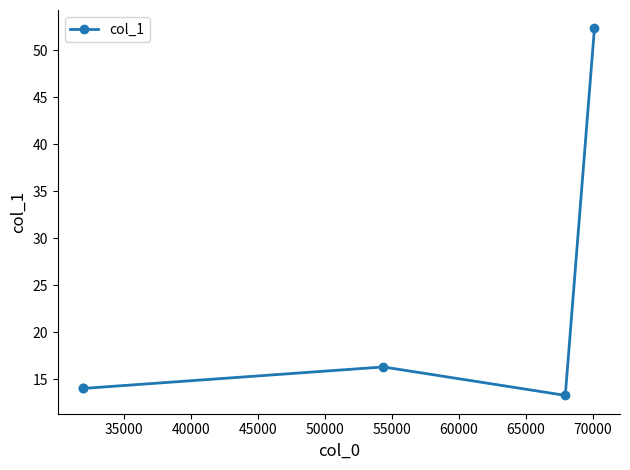

Which has a higher value, 50000 or 40000?

50000